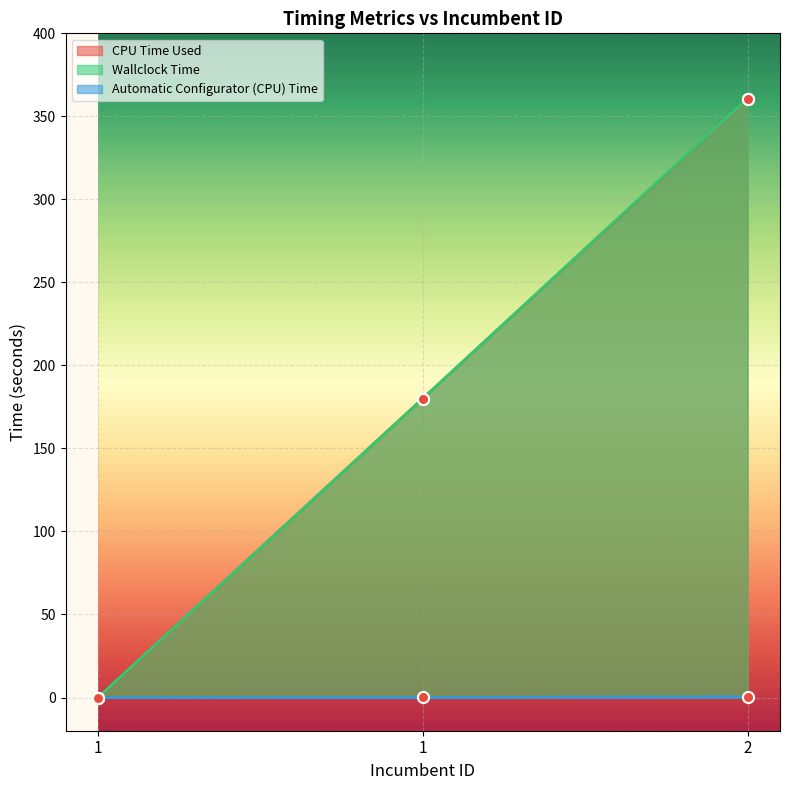

Which series has the widest spread of values?

Wallclock Time